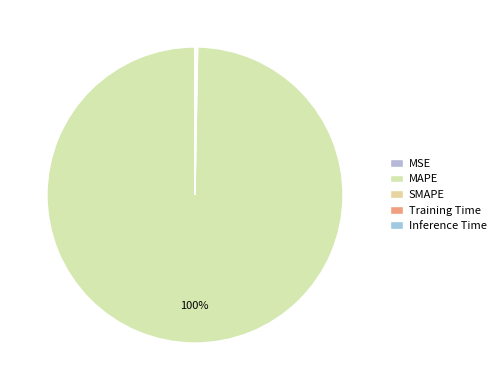

True or false: Training Time accounts for 5% of the total.

False